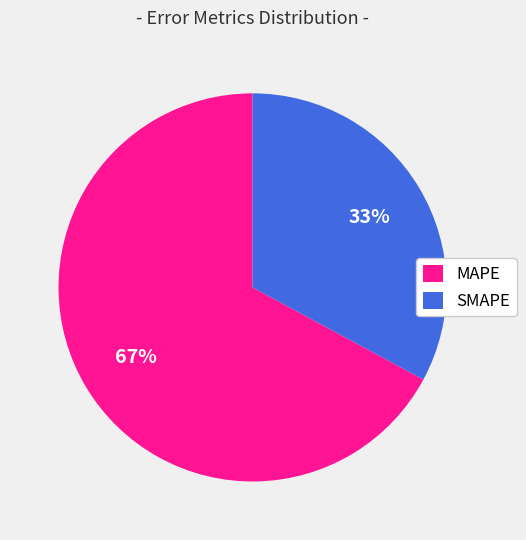

To the nearest percent, what is the difference between the largest and smallest slice percentages?

34%